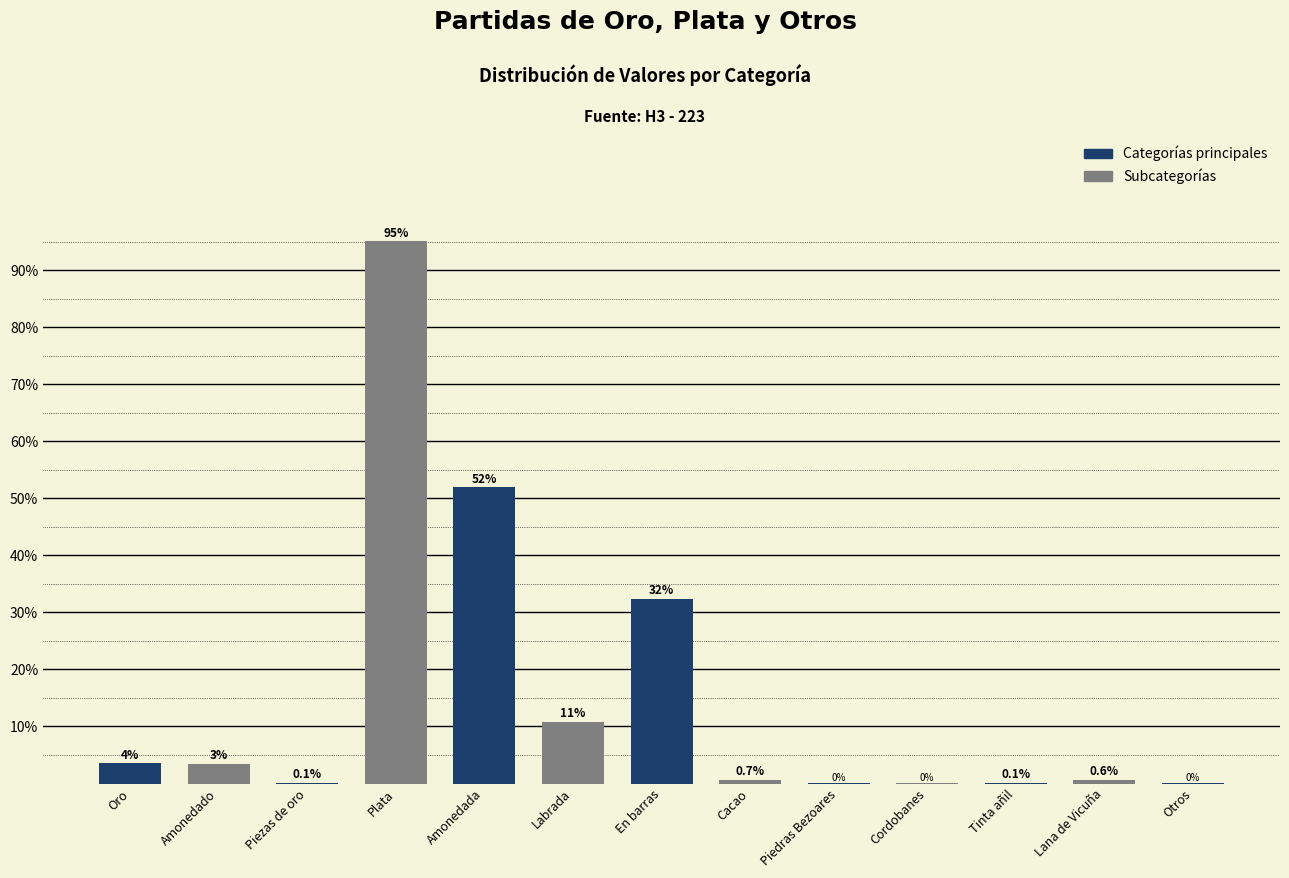

Between Piezas de oro and Cordobanes, which is larger?

Piezas de oro